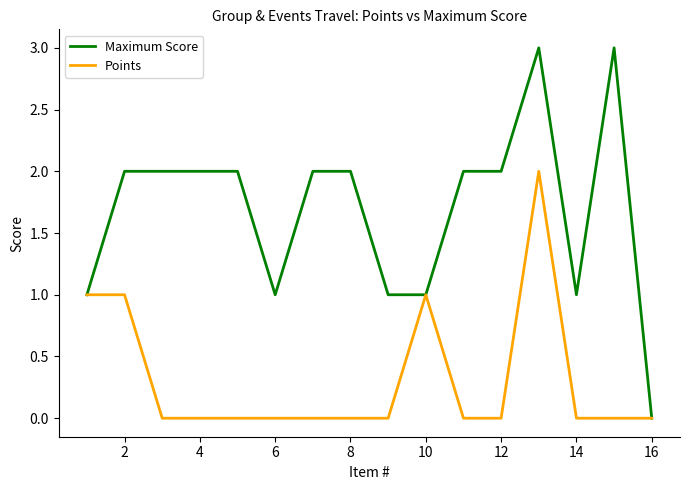

What is the maximum value shown in the chart?

3